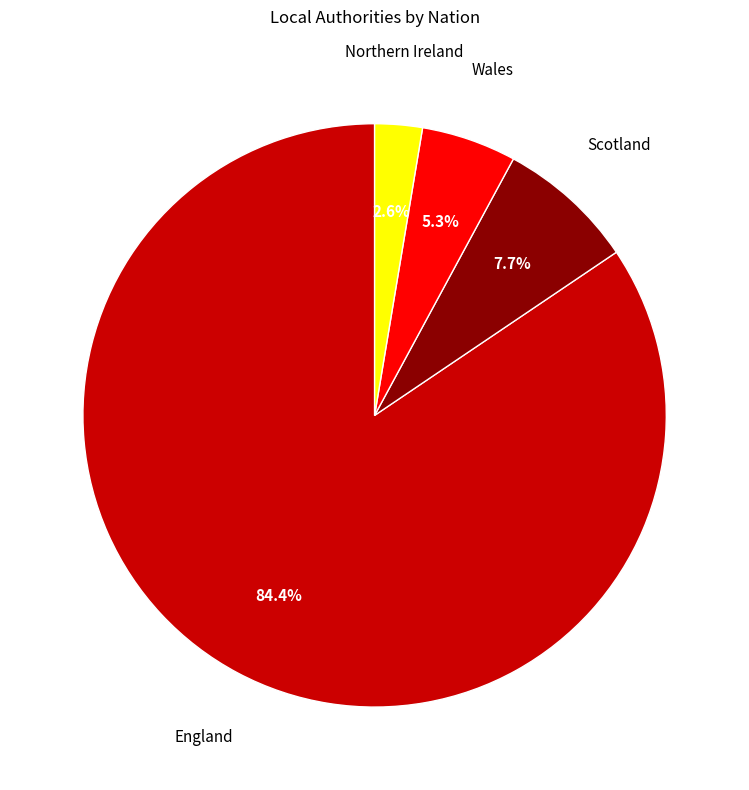

Is it true that Scotland is 8% of the pie?

True